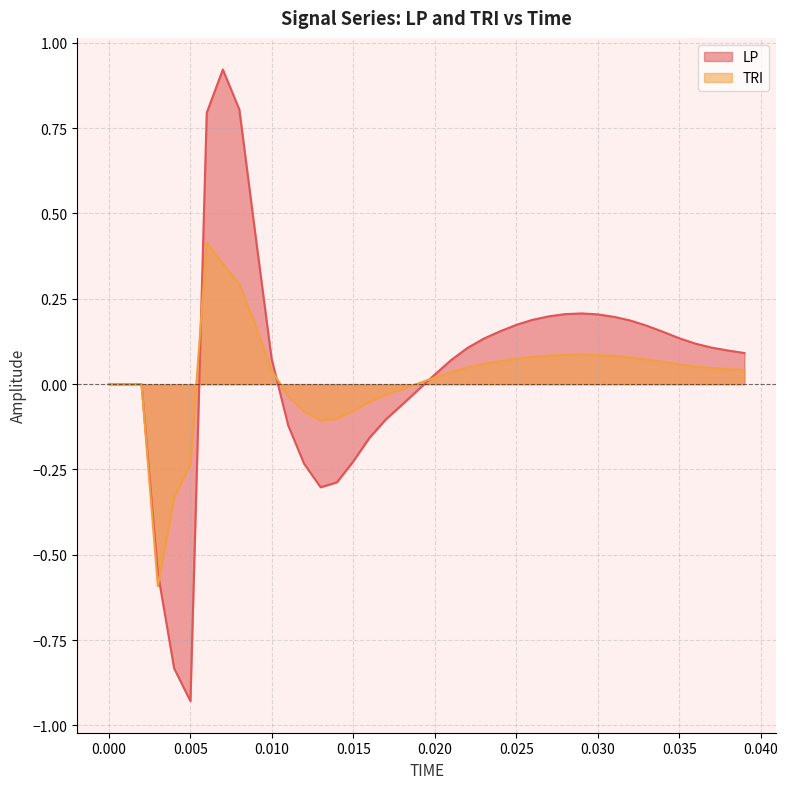

Which series has the widest spread of values?

LP